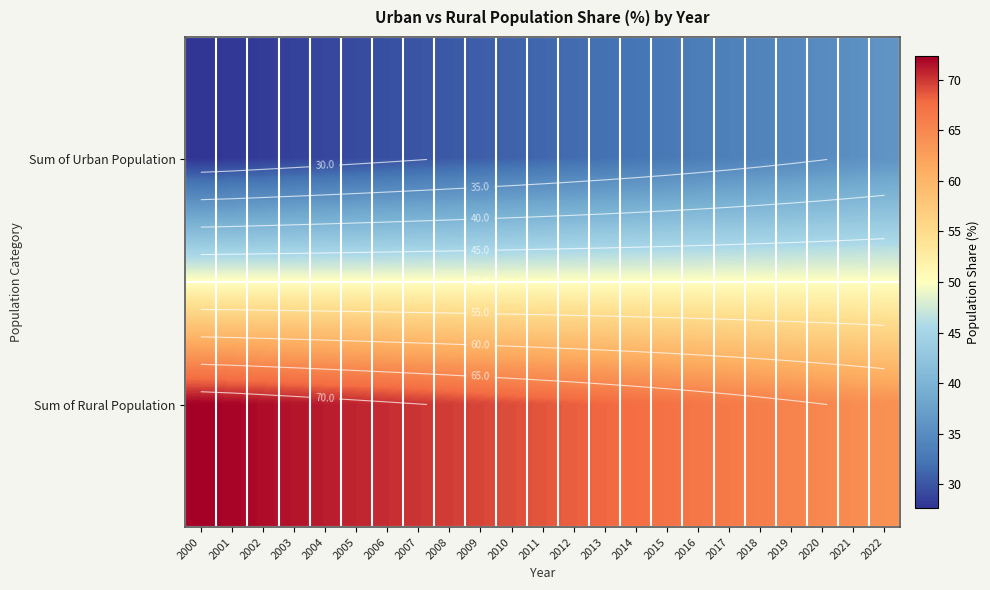

Rank the series by their maximum value, from lowest to highest.

Sum of Urban Population, Sum of Rural Population